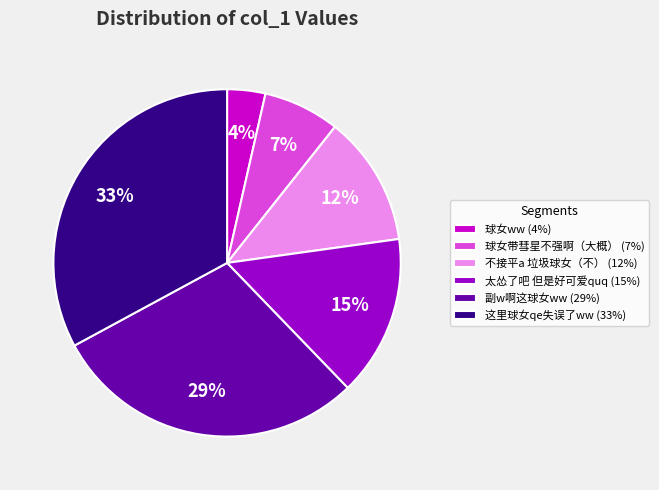

Is it true that 副w啊这球女ww is 29% of the pie?

True